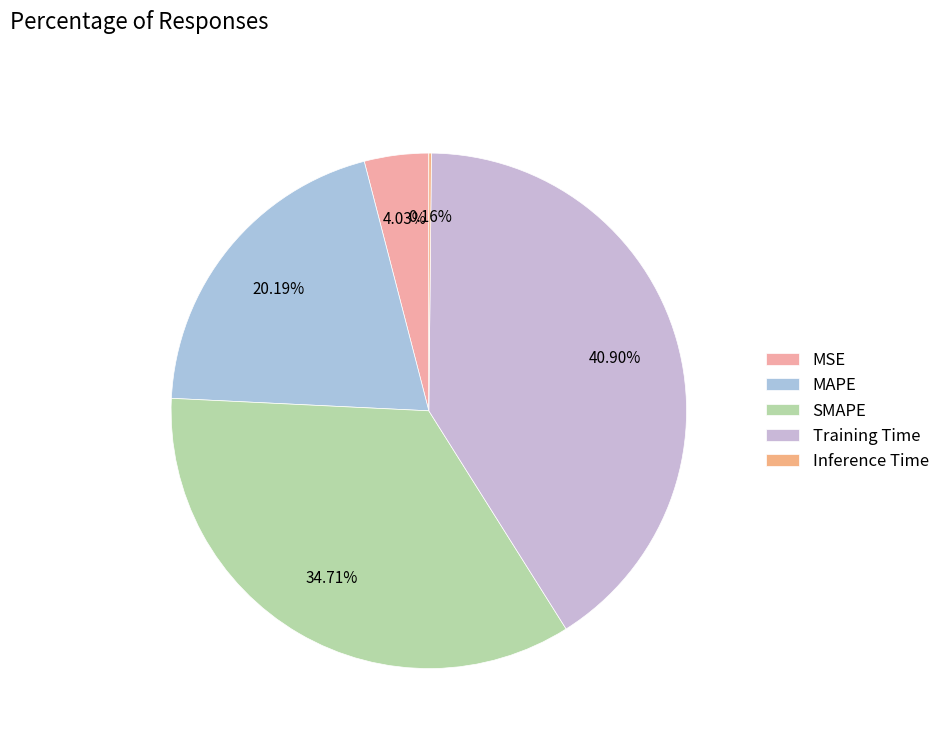

To the nearest percent, what is the average slice percentage?

20%